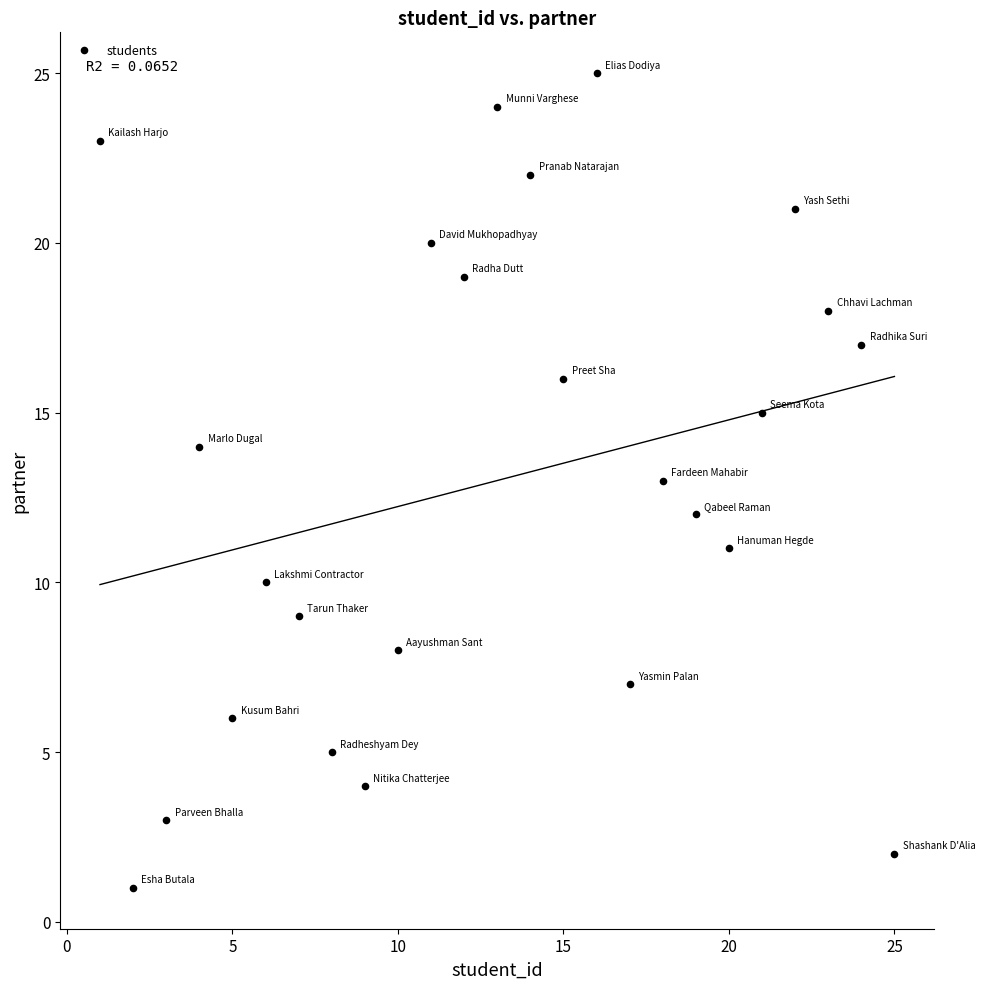

What is the range of X values (max minus min)?

24